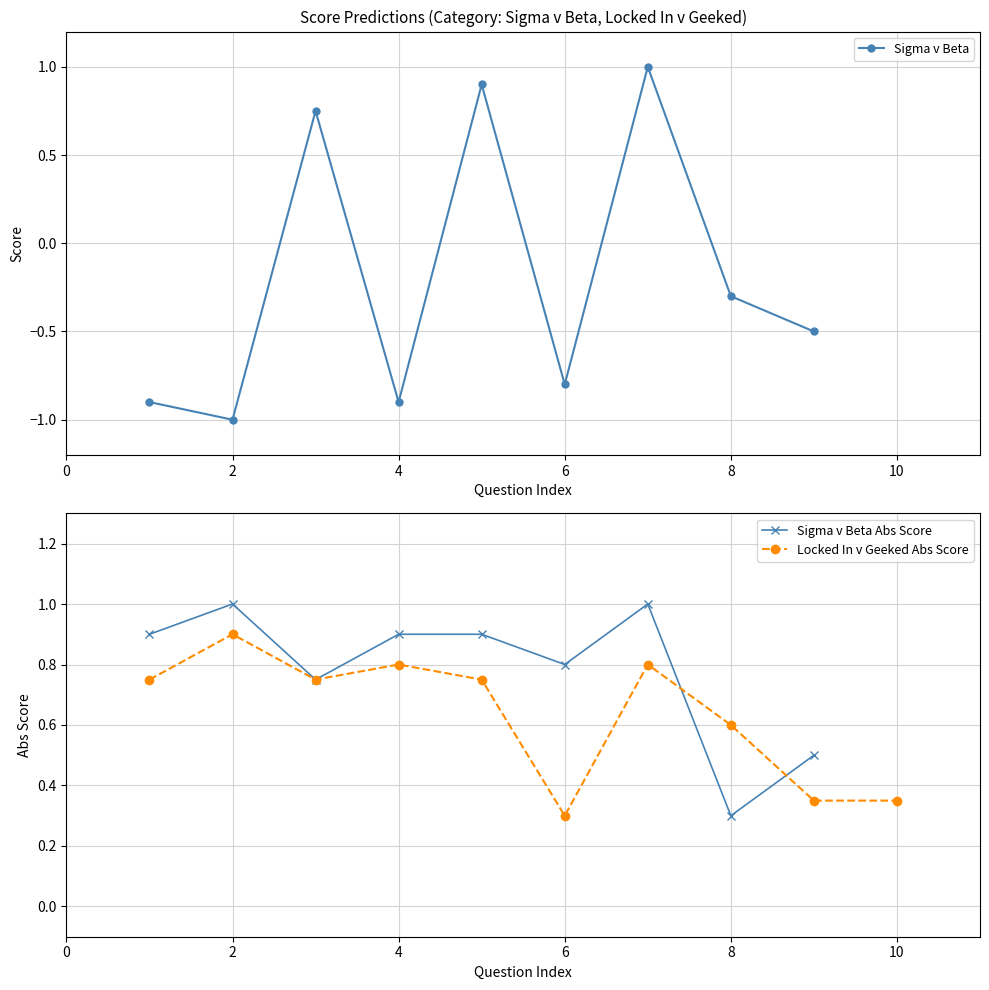

Where is Sigma v Beta nearest to the value 0?

8